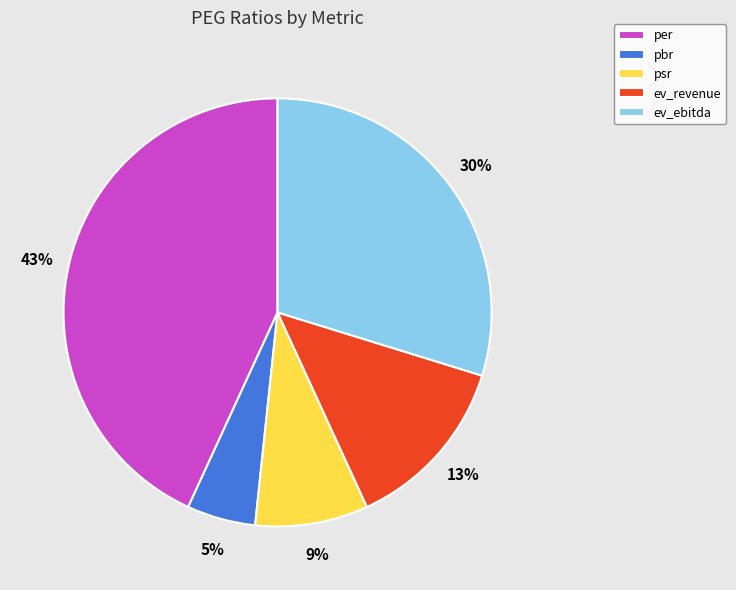

What percentage is the per slice, to the nearest percent?

43%